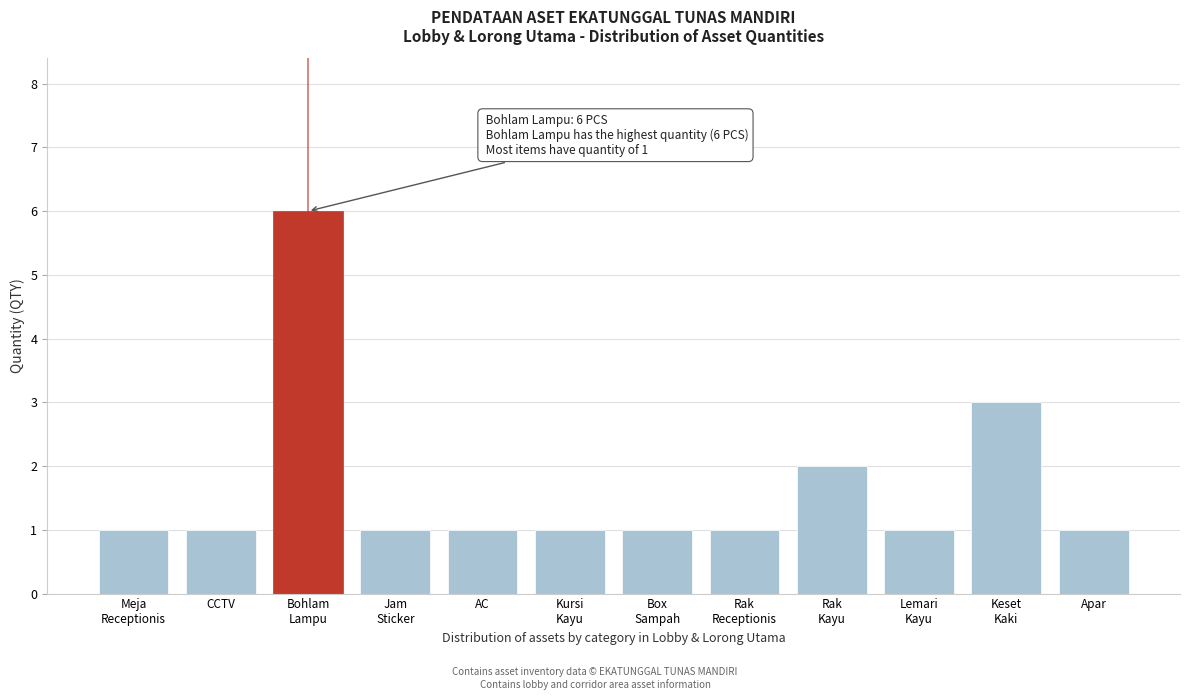

Reading left to right, extract all data points from this chart.

1	1	6	1	1	1	1	1	2	1	3	1